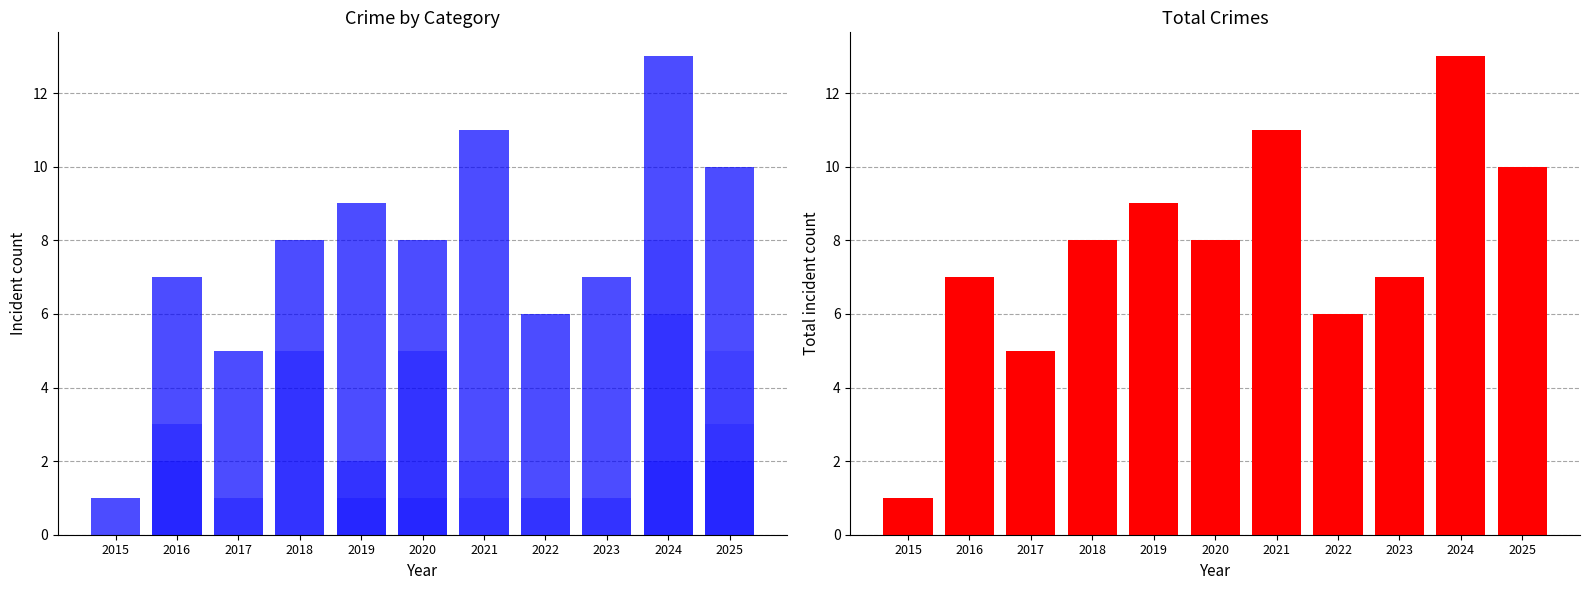

Between 2017 and 2019, which series saw the biggest shift?

Total